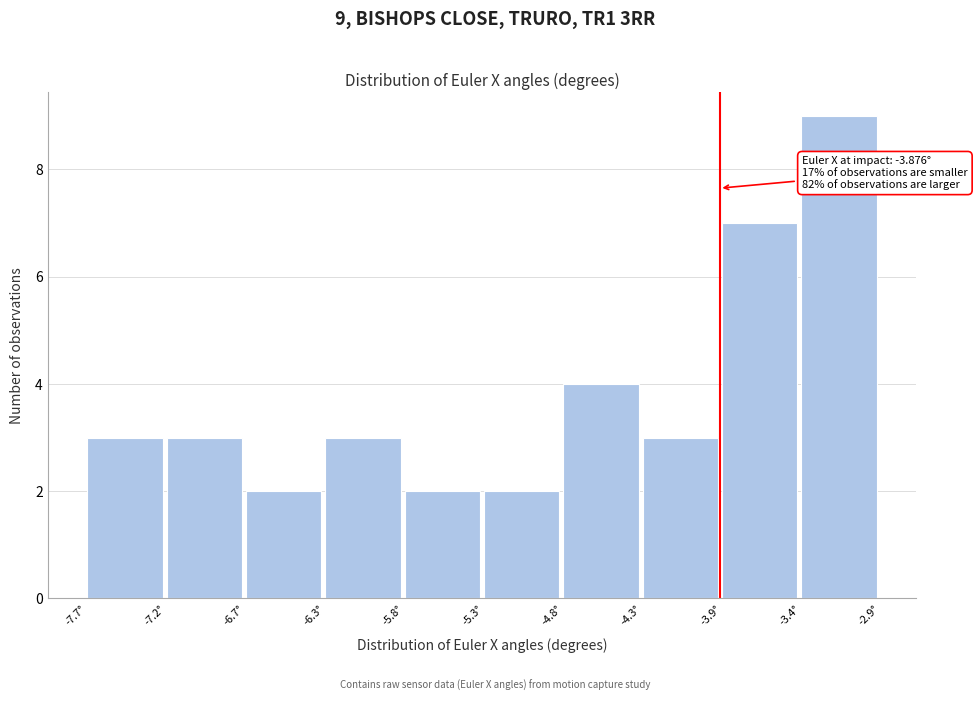

Which range on the x-axis has the tallest bar?

-3.40 to -2.90